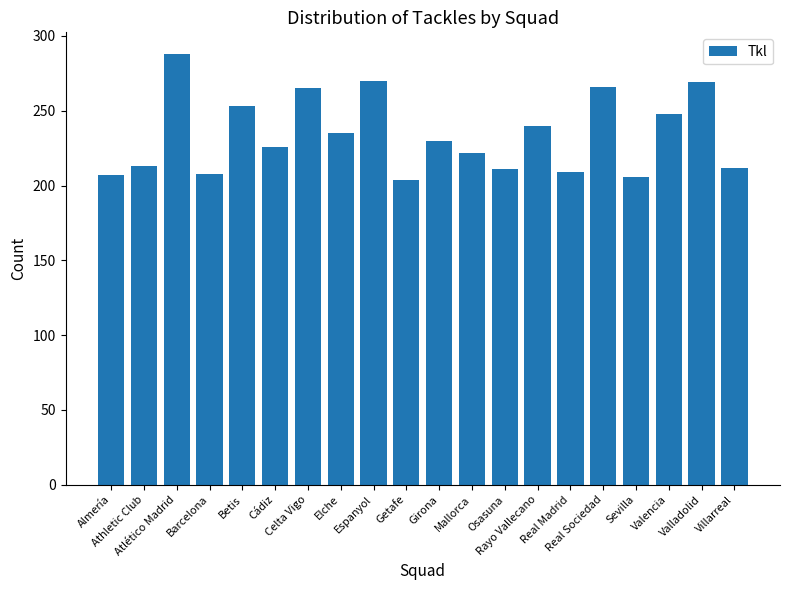

What position from the left is Betis?

5